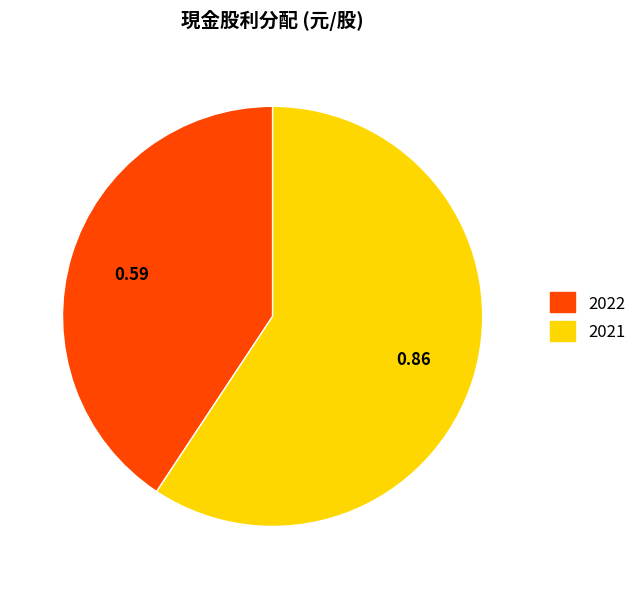

Combined, do 2022 and 2021 account for over 50%?

Yes